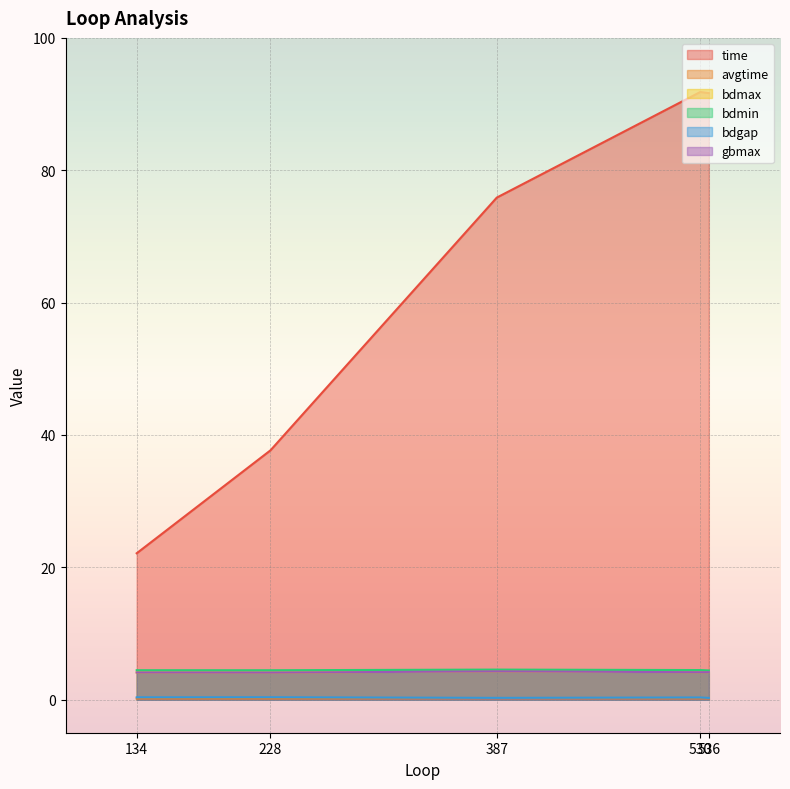

At which category is the sum across all series the highest?

530